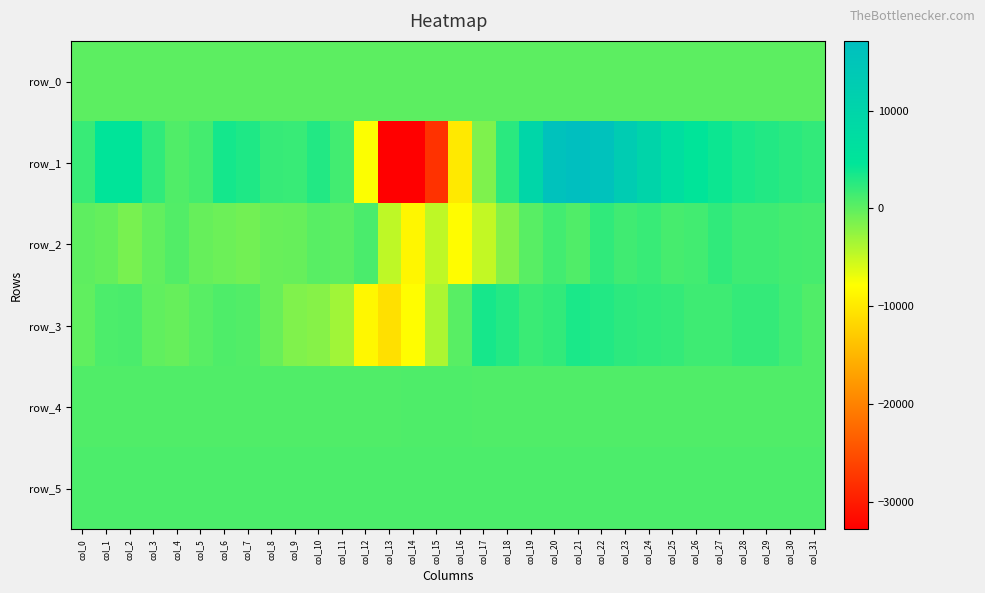

What is the total value across all series at col_7?

4536.1